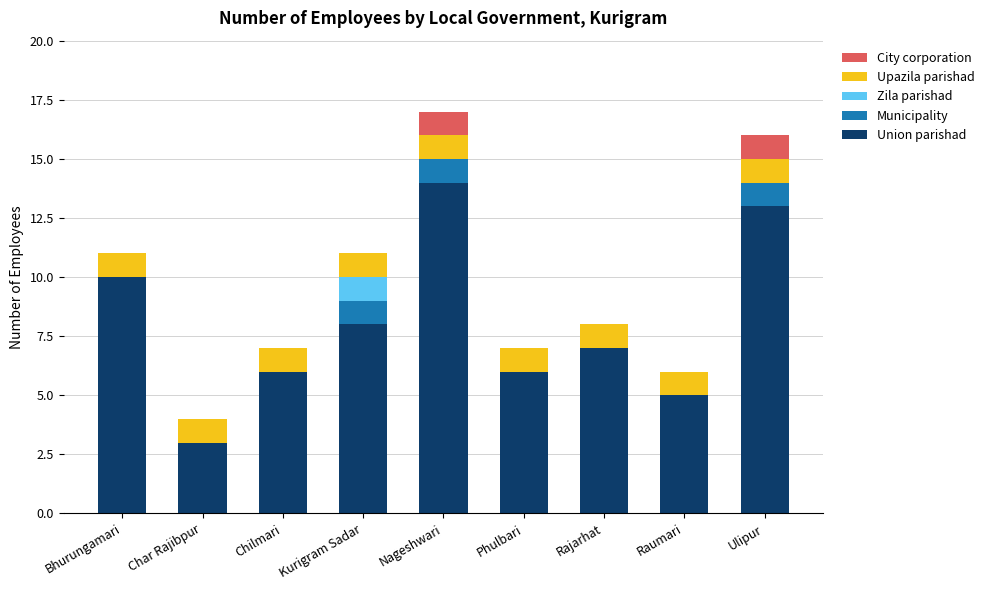

What is the total value across all series at Raumari?

6